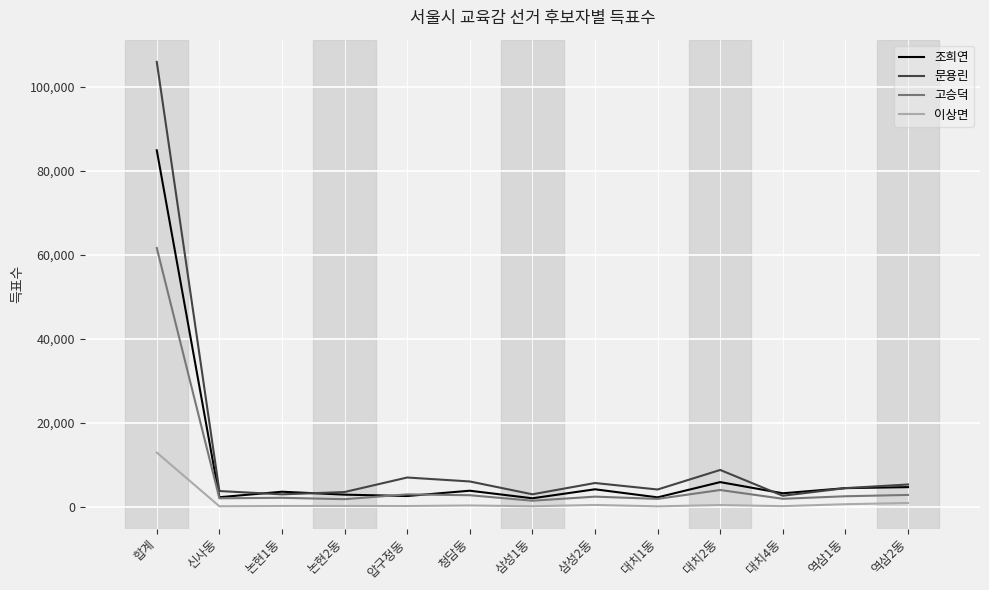

Between 신사동 and 삼성2동, which series saw the biggest shift?

문용린